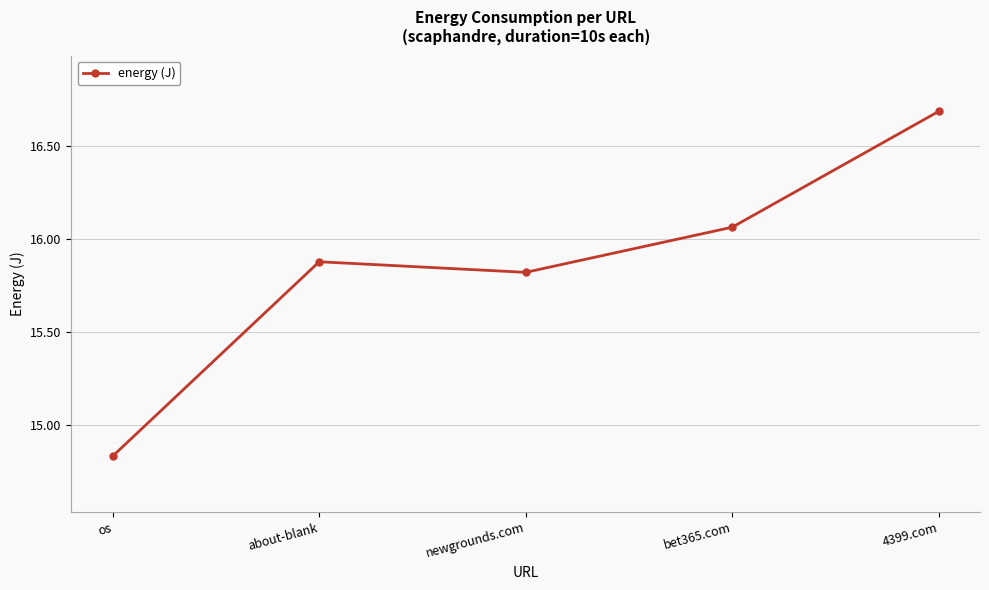

At which category does the chart reach its minimum across all series?

os